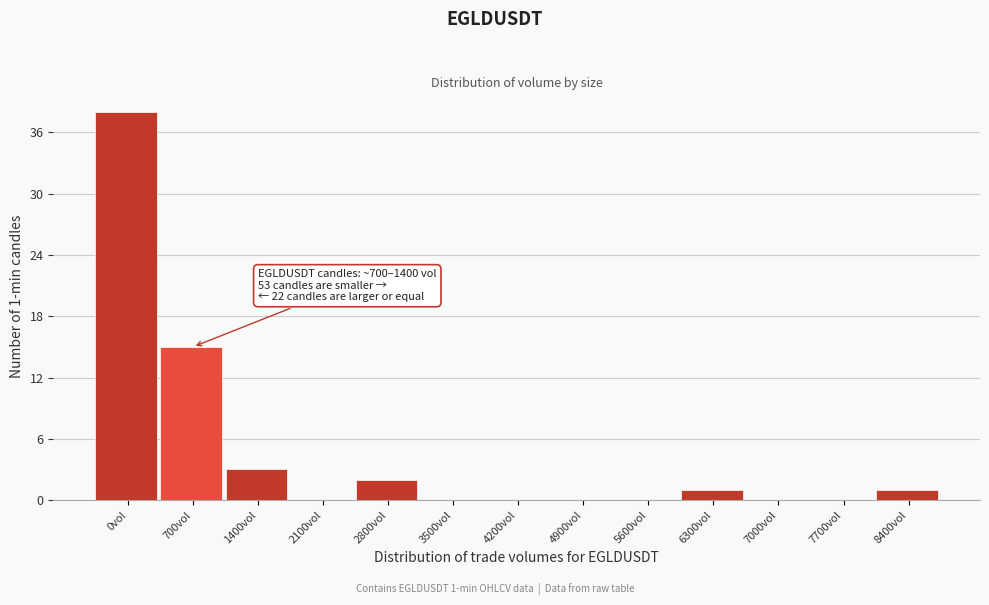

Reading left to right, transcribe all the data shown in this chart.

0vol=38	700vol=15	1400vol=3	2100vol=0	2800vol=2	3500vol=0	4200vol=0	4900vol=0	5600vol=0	6300vol=1	7000vol=0	7700vol=0	8400vol=1